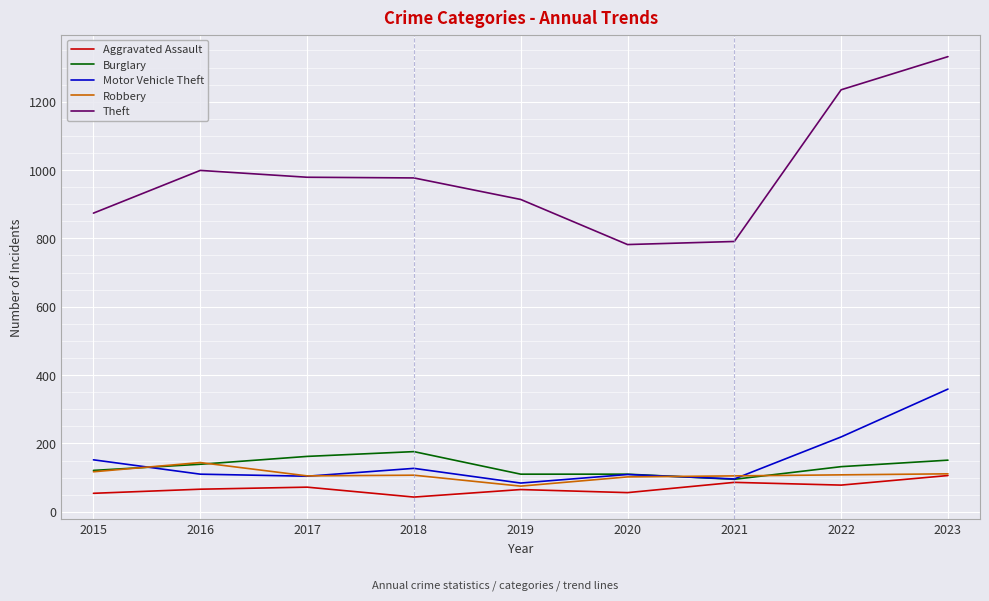

What are all the series names shown in the legend?

Aggravated Assault, Burglary, Motor Vehicle Theft, Robbery, Theft